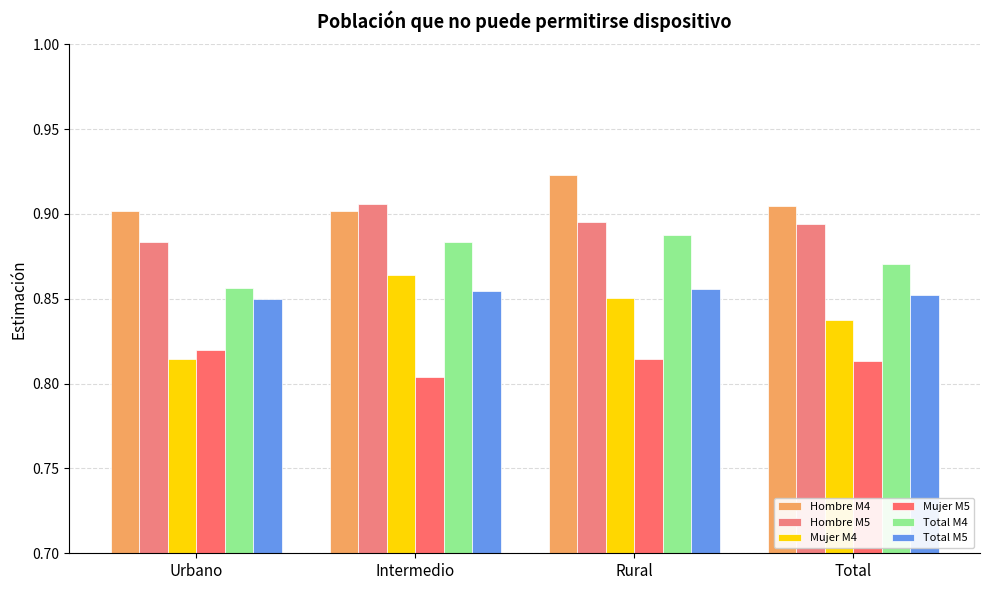

Which series has the largest total across all categories?

Hombre M4